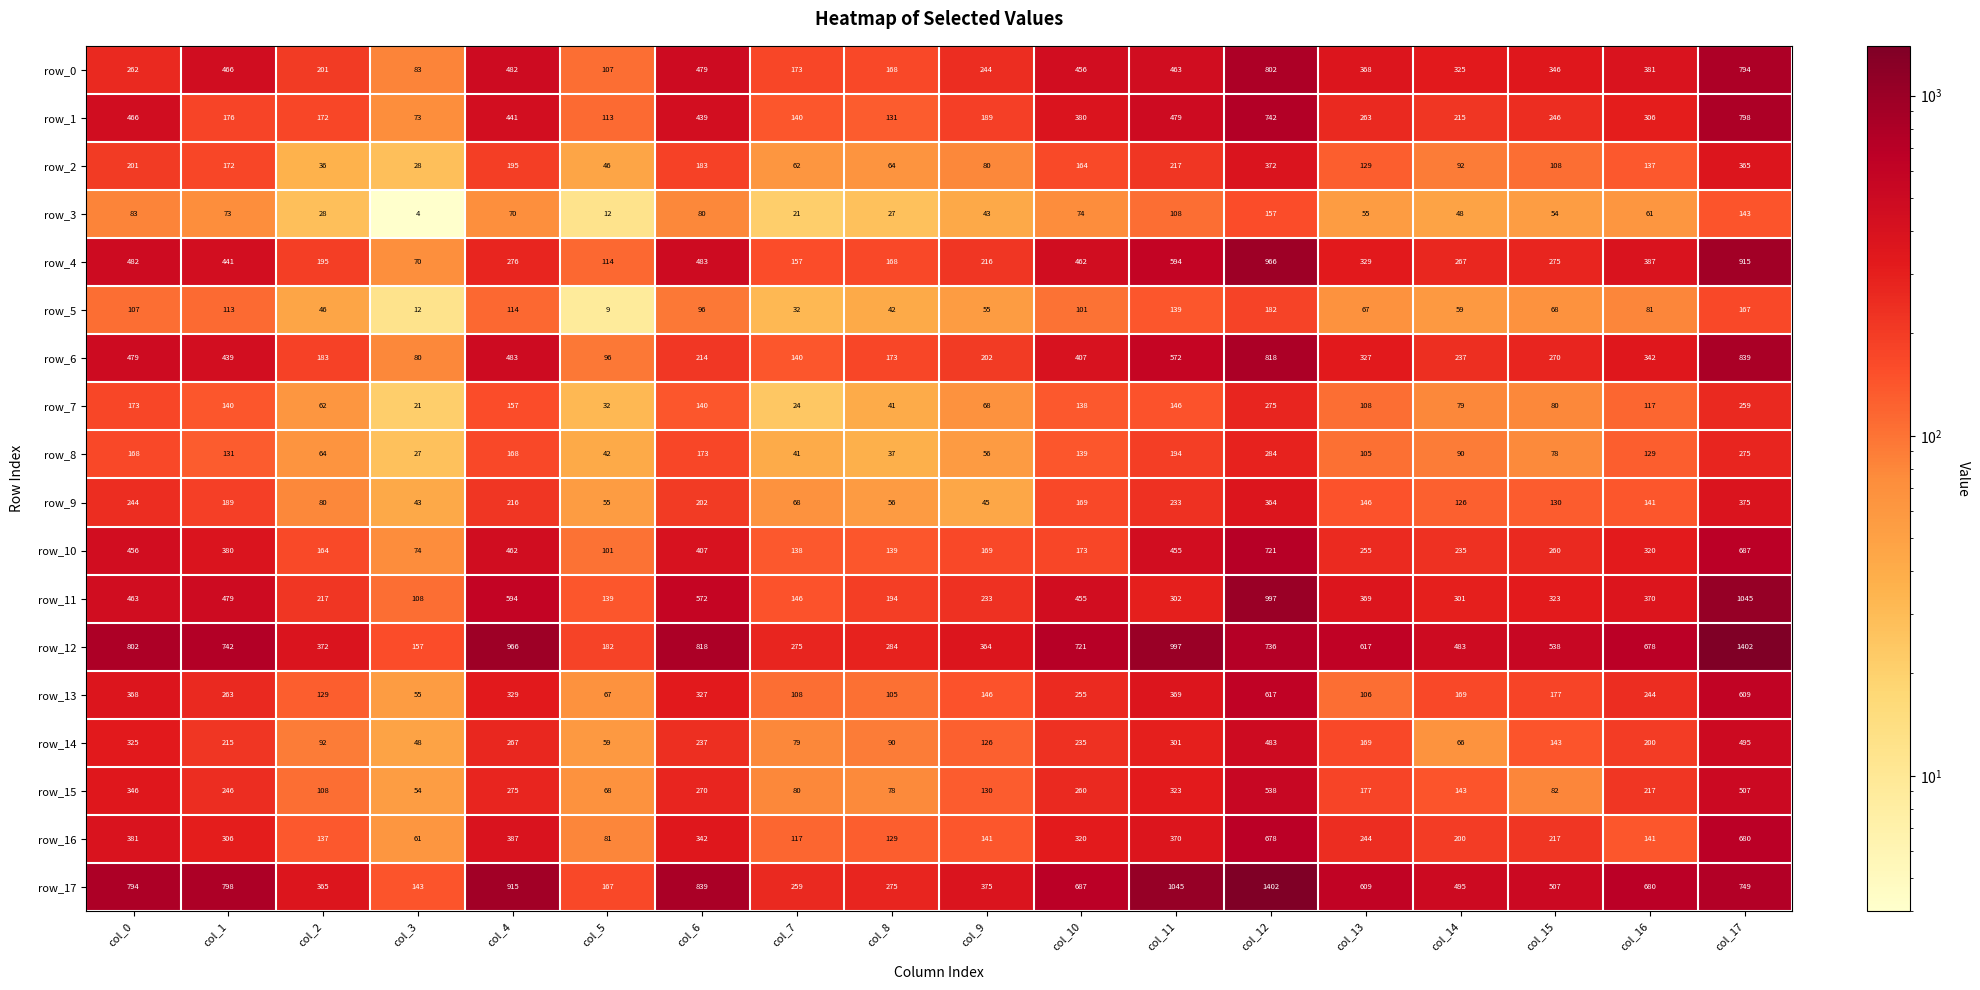

What is the sum of the row_2 values at col_11 and col_8?

281